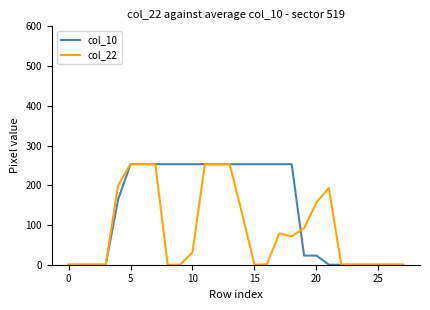

List the series in order of their overall mean, highest first.

col_10, col_22